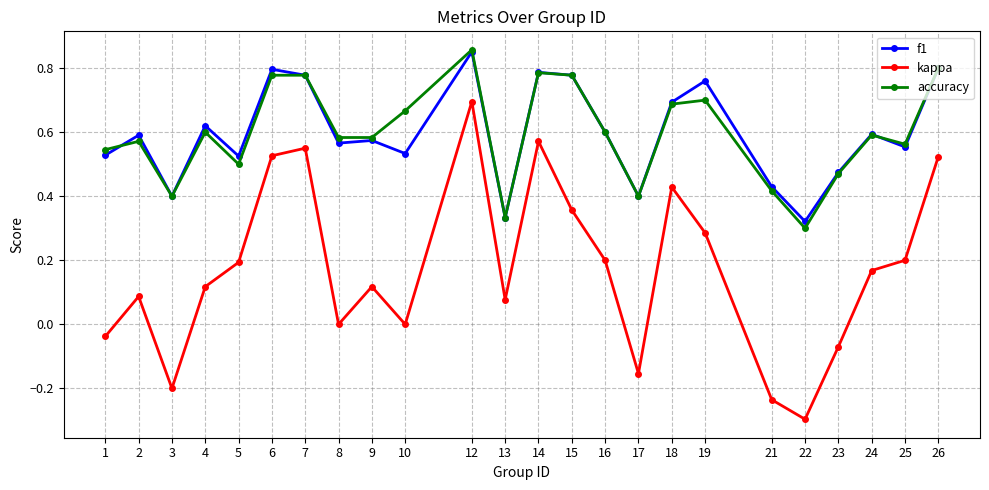

What is the total value across all series at 18?

1.8